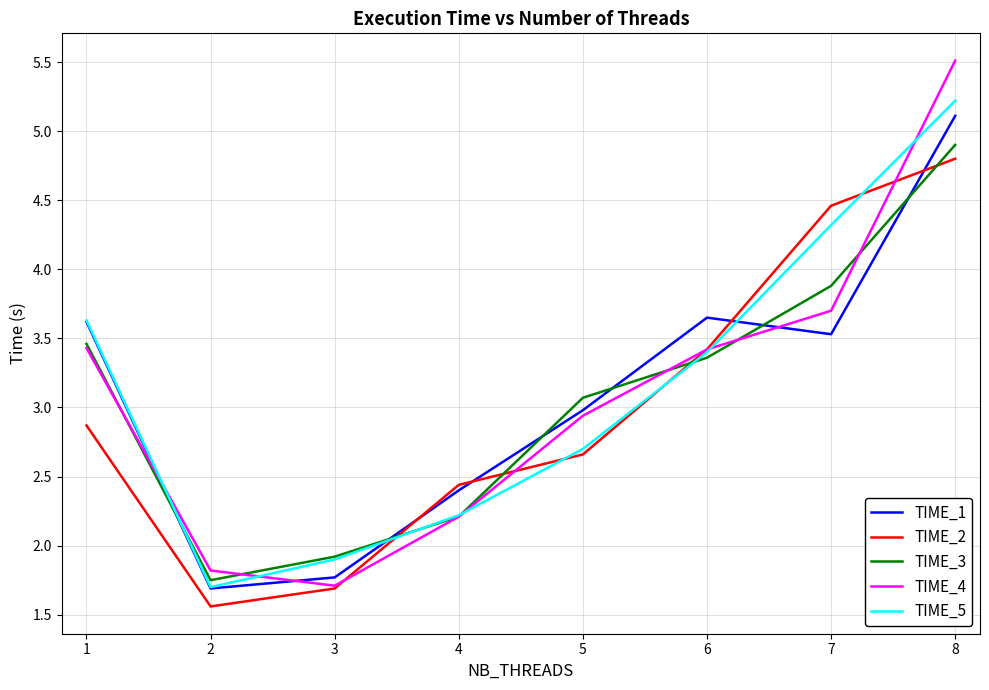

What is the lowest value of the TIME_4 series?

1.7